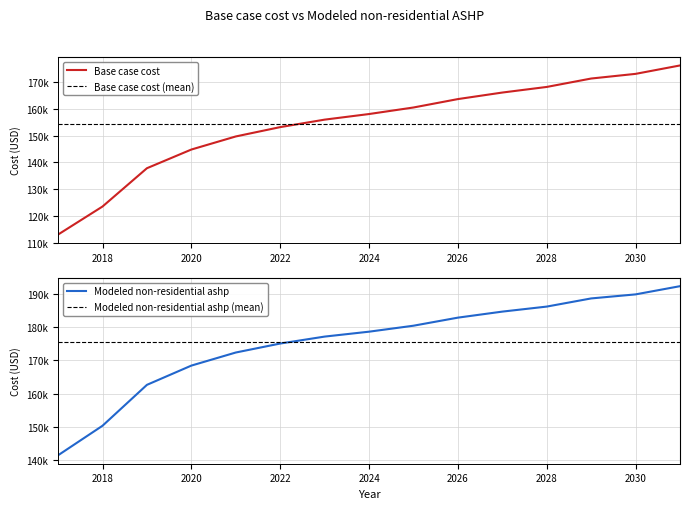

At 2018, list the series in order from smallest to largest.

Base case cost, Modeled non-residential ashp